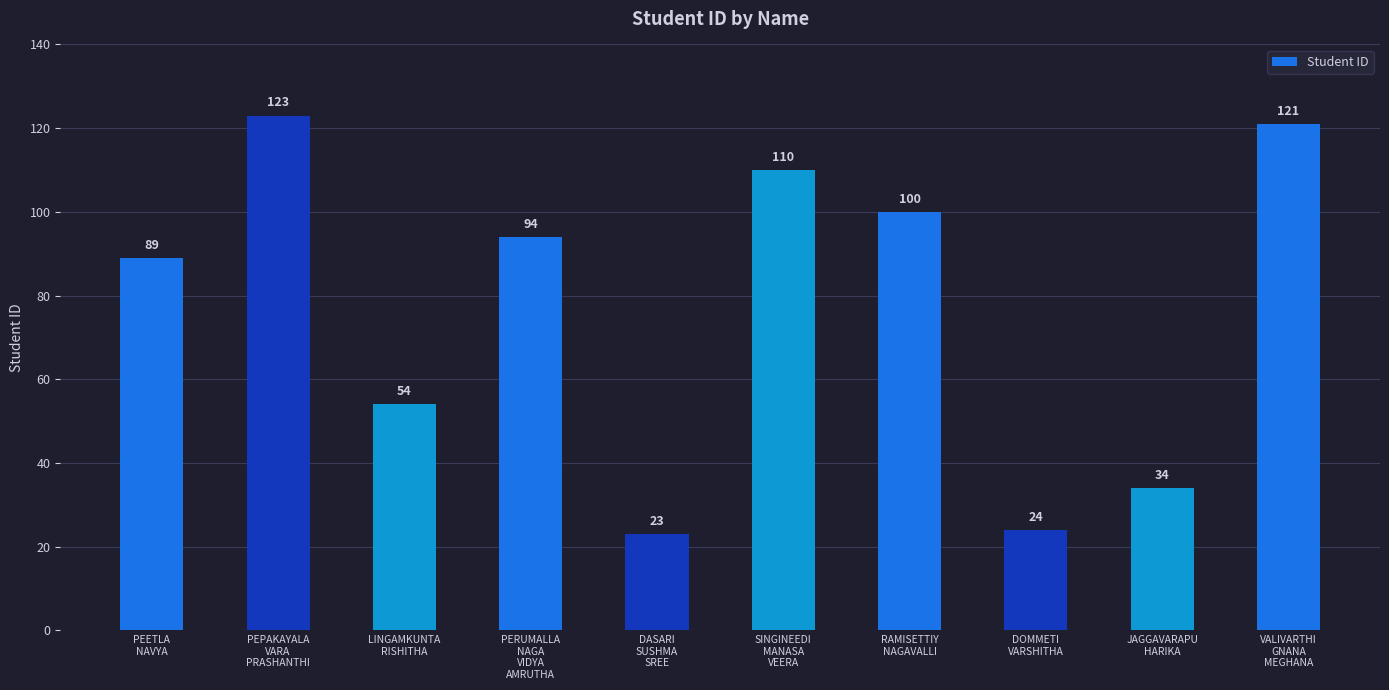

Which label corresponds to the largest value in the chart?

PEPAKAYALA
VARA
PRASHANTHI